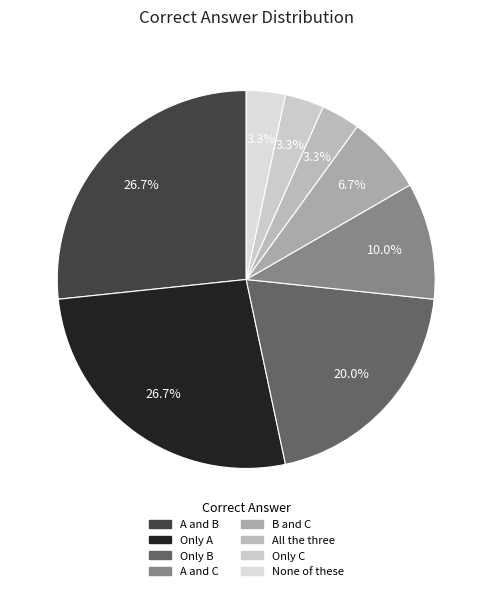

What is the largest slice in the pie chart?

Only A